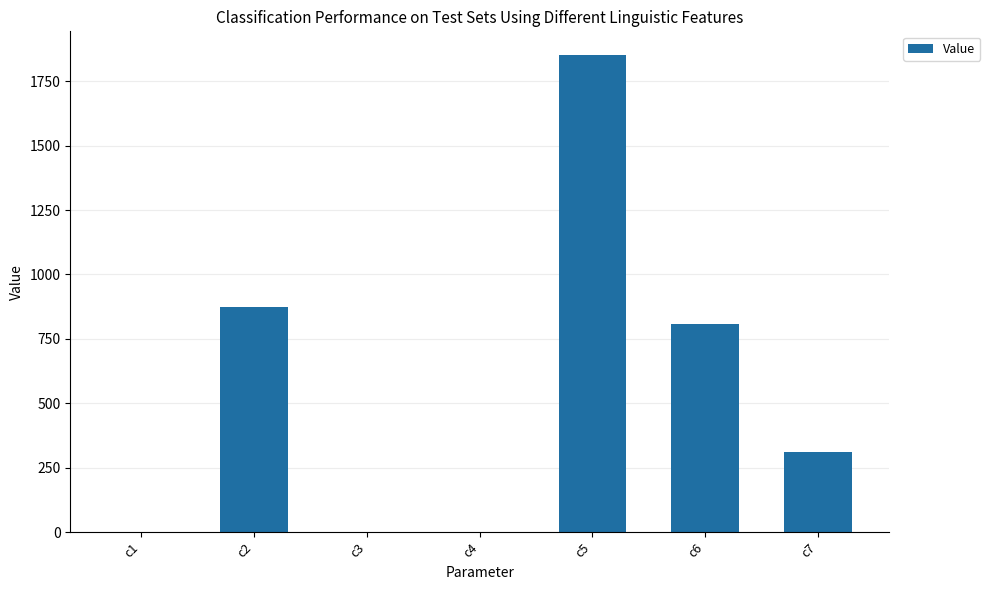

Between c4 and c6, which is larger?

c6